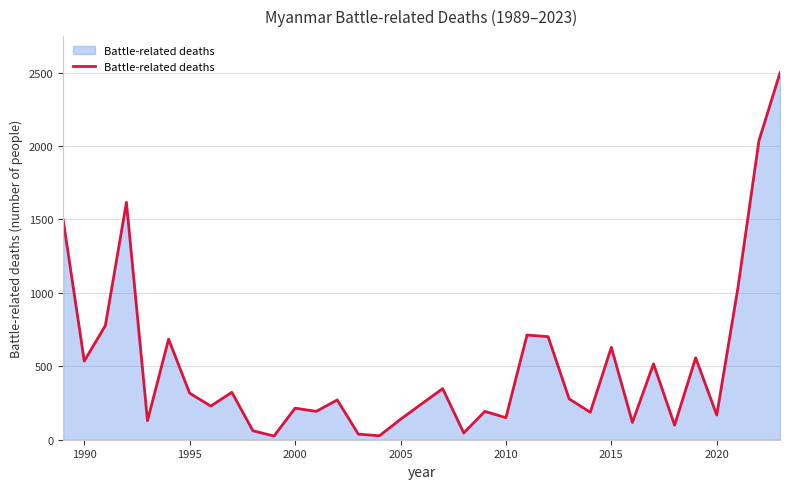

What is the difference between the maximum and minimum values?

2474